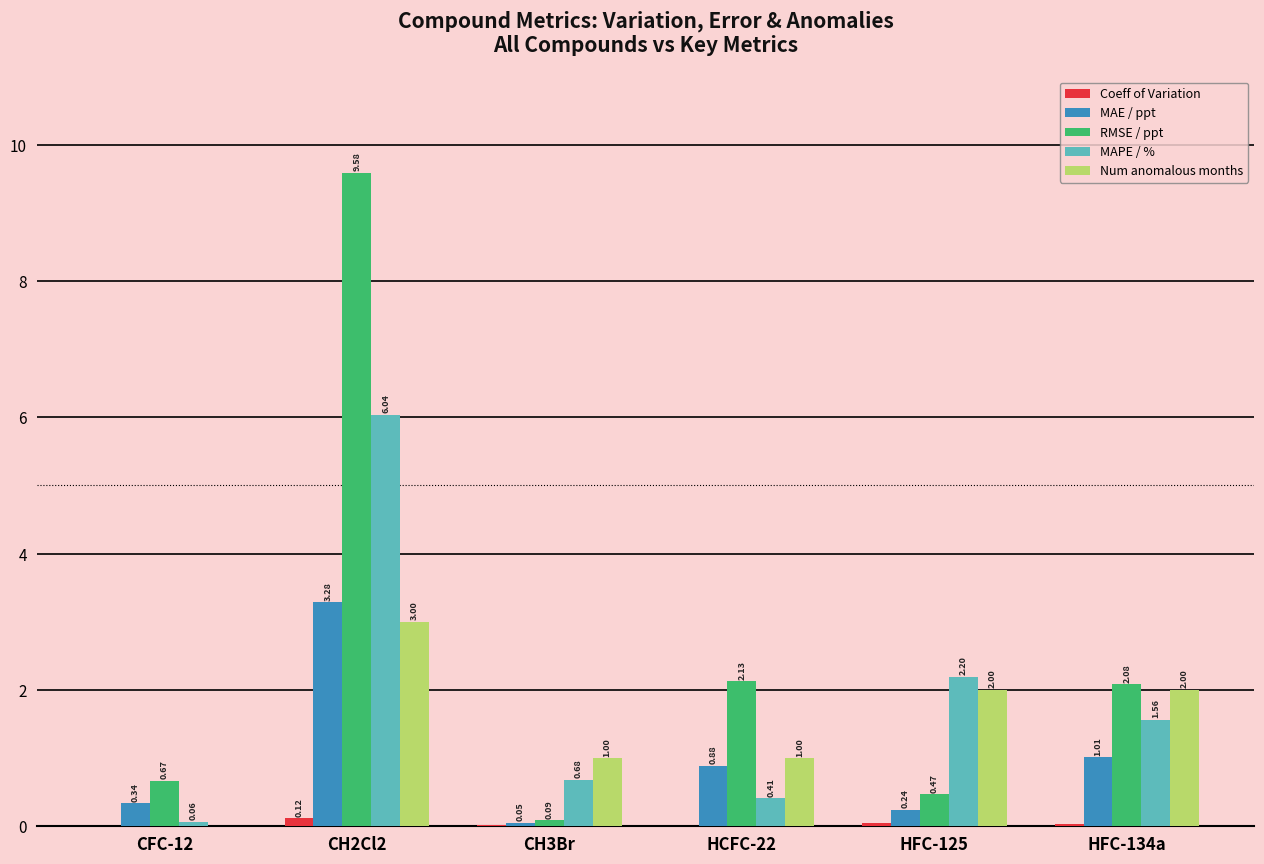

Does the chart contain stacked bars?

No